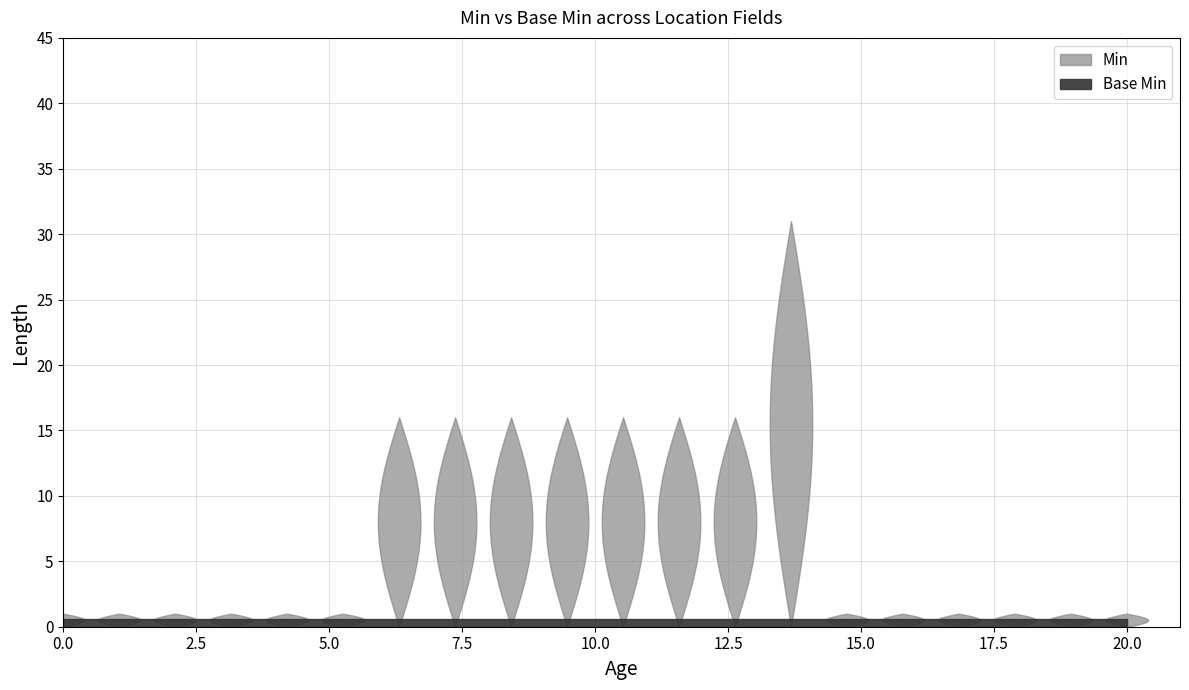

Which series has the largest total across all categories?

Min